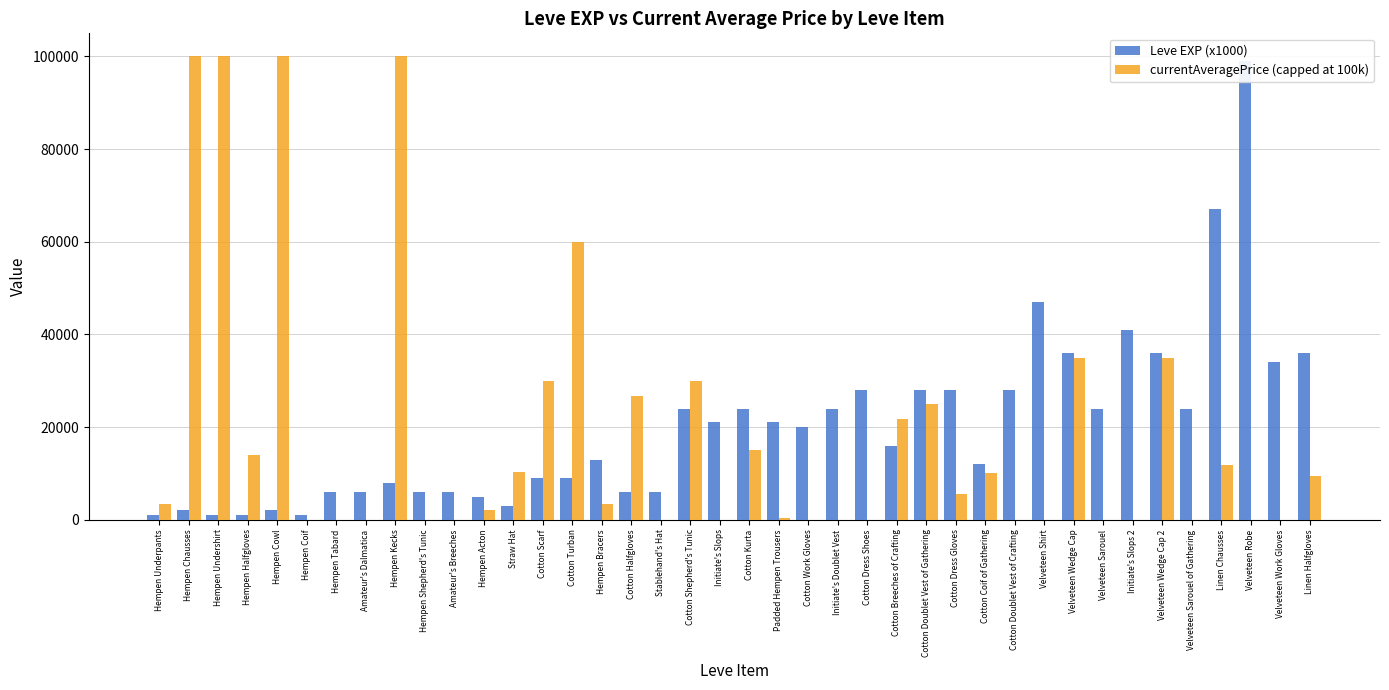

Reading left to right, list all the values displayed in this chart.

Leve EXP (x1000): 1000.0	2000.0	1000.0	1000.0	2000.0	1000.0	6000.0	6000.0	8000.0	6000.0	6000.0	5000.0	3000.0	9000.0	9000.0	13000.0	6000.0	6000.0	24000.0	21000.0	24000.0	21000.0	20000.0	24000.0	28000.0	16000.0	28000.0	28000.0	12000.0	28000.0	47000.0	36000.0	24000.0	41000.0	36000.0	24000.0	67000.0	99000.0	34000.0	36000.0
currentAveragePrice (capped at 100k): 3307.0	100000.0	100000.0	14000.0	100000.0	0.0	0.0	0.0	100000.0	0.0	0.0	2202.5	10402.2	29969.0	59999.7	3294.3	26679.3	0.0	29969.0	0.0	15017.0	443.0	0.0	0.0	0.0	21790.7	24999.2	5626.3	10000.0	0.0	0.0	35000.0	0.0	0.0	35000.0	0.0	11780.0	0.0	0.0	9377.0